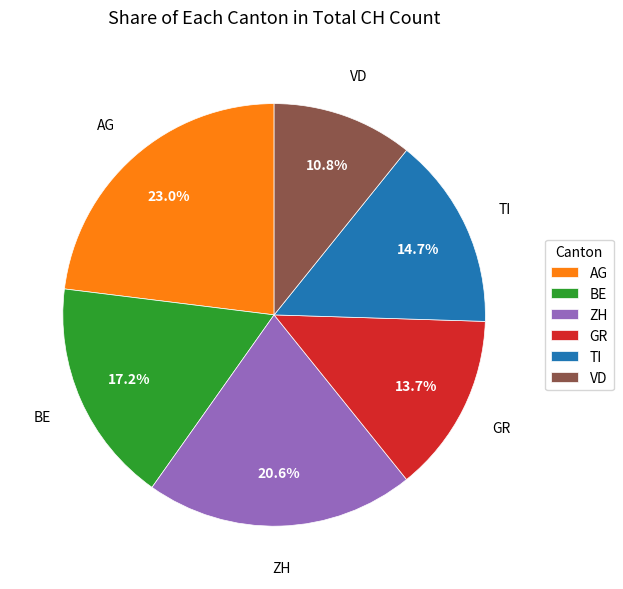

Rank the categories by value from highest to lowest.

AG, ZH, BE, TI, GR, VD